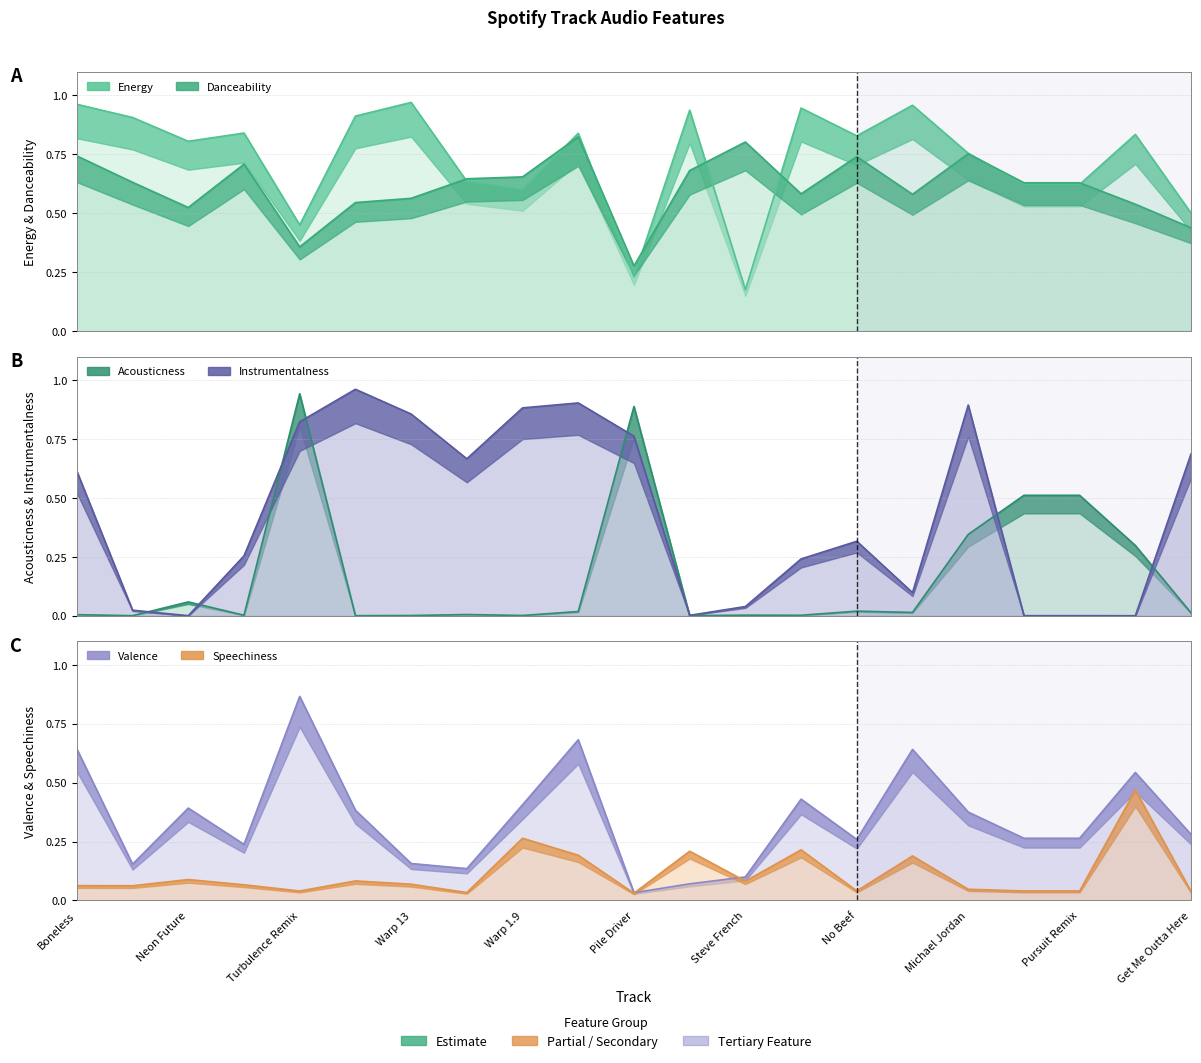

Reading left to right, extract all data points from this chart.

acousticness: Boneless=0.0	Flight=0.0	Neon Future=0.1	Turbulence=0.0	Turbulence Remix=0.9	Feedback=0.0	Warp 13=0.0	Wake Up Call=0.0	Warp 1.9=0.0	Get Ready=0.0	Pile Driver=0.9	No Stopping Us=0.0	Steve French=0.0	Phat Brahms=0.0	No Beef=0.0	Afroki=0.0	Michael Jordan=0.3	Pursuit of Happiness=0.5	Pursuit Remix=0.5	Who Acapella=0.3	Get Me Outta Here=0.0
danceability: Boneless=0.7	Flight=0.6	Neon Future=0.5	Turbulence=0.7	Turbulence Remix=0.4	Feedback=0.5	Warp 13=0.6	Wake Up Call=0.6	Warp 1.9=0.7	Get Ready=0.8	Pile Driver=0.3	No Stopping Us=0.7	Steve French=0.8	Phat Brahms=0.6	No Beef=0.7	Afroki=0.6	Michael Jordan=0.8	Pursuit of Happiness=0.6	Pursuit Remix=0.6	Who Acapella=0.5	Get Me Outta Here=0.4
energy: Boneless=1.0	Flight=0.9	Neon Future=0.8	Turbulence=0.8	Turbulence Remix=0.5	Feedback=0.9	Warp 13=1.0	Wake Up Call=0.6	Warp 1.9=0.6	Get Ready=0.8	Pile Driver=0.2	No Stopping Us=0.9	Steve French=0.2	Phat Brahms=0.9	No Beef=0.8	Afroki=1.0	Michael Jordan=0.8	Pursuit of Happiness=0.6	Pursuit Remix=0.6	Who Acapella=0.8	Get Me Outta Here=0.5
speechiness: Boneless=0.1	Flight=0.1	Neon Future=0.1	Turbulence=0.1	Turbulence Remix=0.0	Feedback=0.1	Warp 13=0.1	Wake Up Call=0.0	Warp 1.9=0.3	Get Ready=0.2	Pile Driver=0.0	No Stopping Us=0.2	Steve French=0.1	Phat Brahms=0.2	No Beef=0.0	Afroki=0.2	Michael Jordan=0.0	Pursuit of Happiness=0.0	Pursuit Remix=0.0	Who Acapella=0.5	Get Me Outta Here=0.0
valence: Boneless=0.6	Flight=0.2	Neon Future=0.4	Turbulence=0.2	Turbulence Remix=0.9	Feedback=0.4	Warp 13=0.2	Wake Up Call=0.1	Warp 1.9=0.4	Get Ready=0.7	Pile Driver=0.0	No Stopping Us=0.1	Steve French=0.1	Phat Brahms=0.4	No Beef=0.3	Afroki=0.6	Michael Jordan=0.4	Pursuit of Happiness=0.3	Pursuit Remix=0.3	Who Acapella=0.5	Get Me Outta Here=0.3
instrumentalness: Boneless=0.6	Flight=0.0	Neon Future=0.0	Turbulence=0.3	Turbulence Remix=0.8	Feedback=1.0	Warp 13=0.9	Wake Up Call=0.7	Warp 1.9=0.9	Get Ready=0.9	Pile Driver=0.8	No Stopping Us=0.0	Steve French=0.0	Phat Brahms=0.2	No Beef=0.3	Afroki=0.1	Michael Jordan=0.9	Pursuit of Happiness=0.0	Pursuit Remix=0.0	Who Acapella=0.0	Get Me Outta Here=0.7